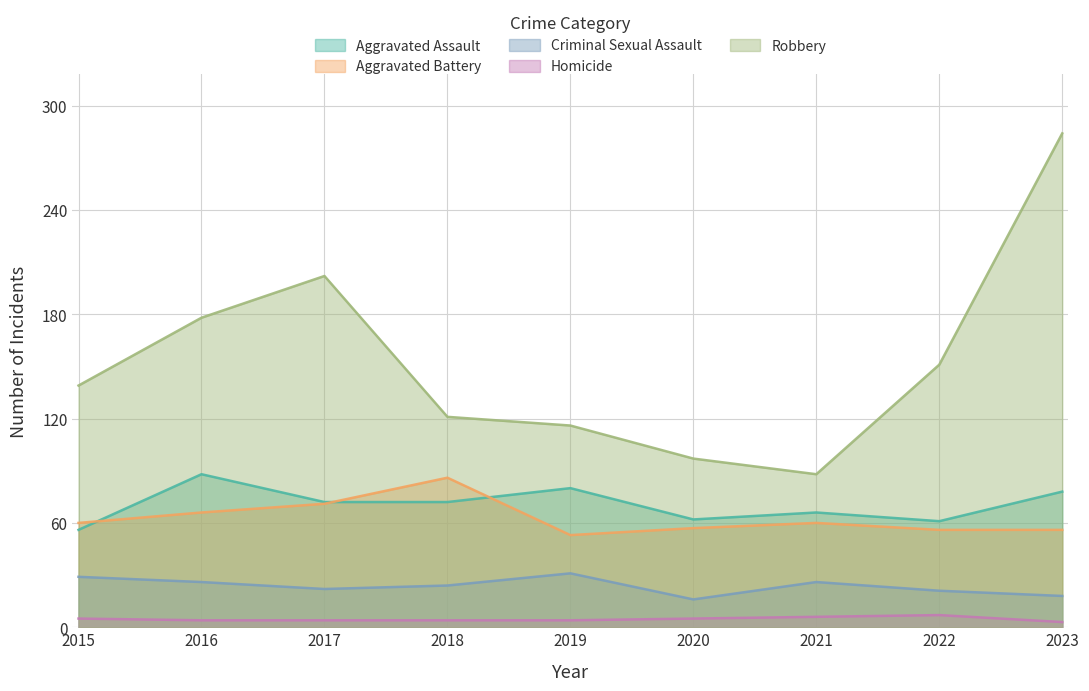

What is the smallest value displayed?

3